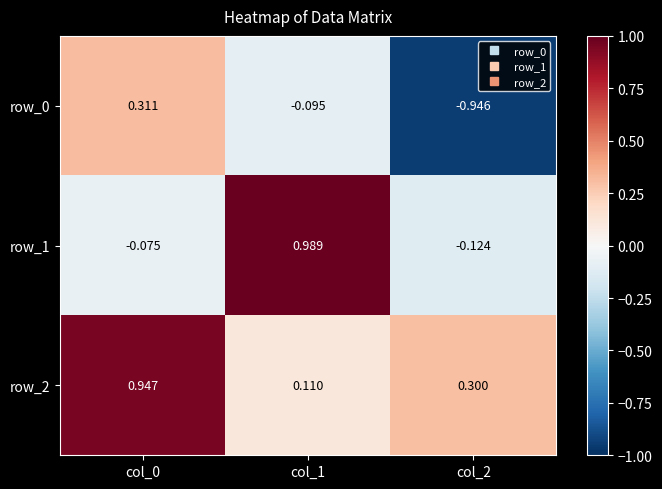

Where does the row_1 series first go above 0?

col_1